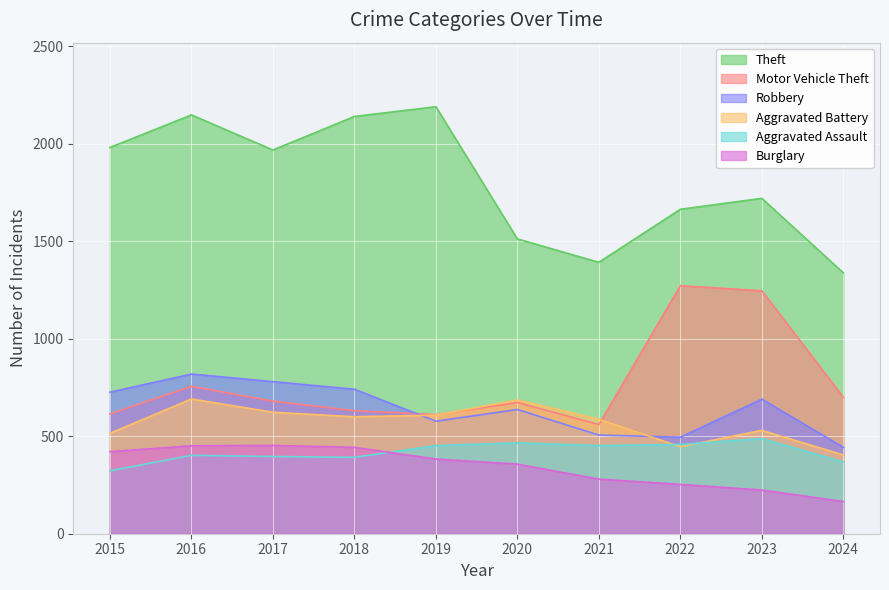

In Motor Vehicle Theft, how many points are higher than both neighbors (excluding endpoints)?

3